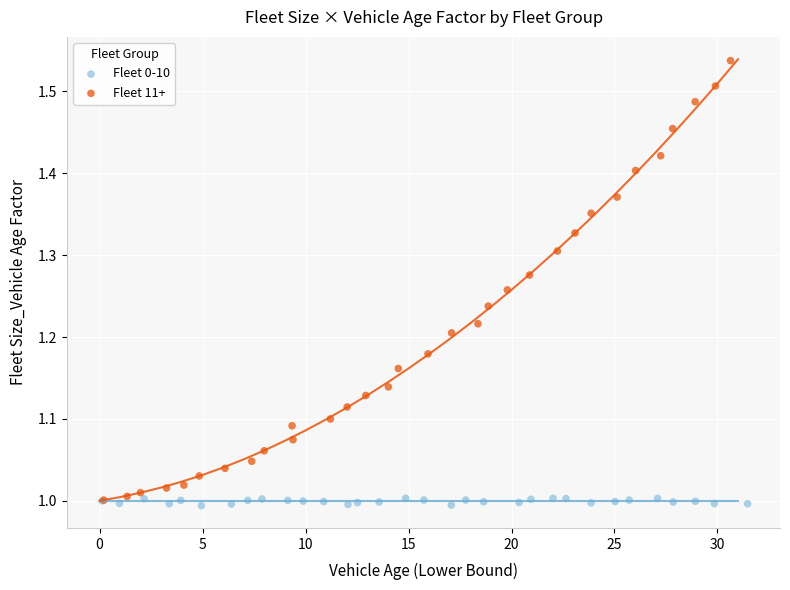

Which series has the widest spread of Y values?

Fleet 11+